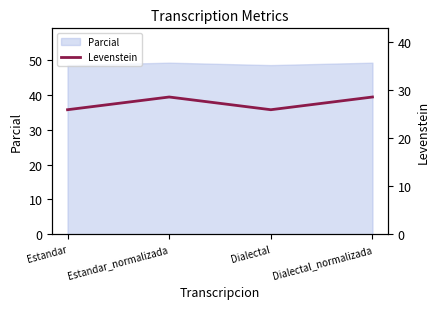

Is it true that Parcial equals 71.7 at Estandar?

False